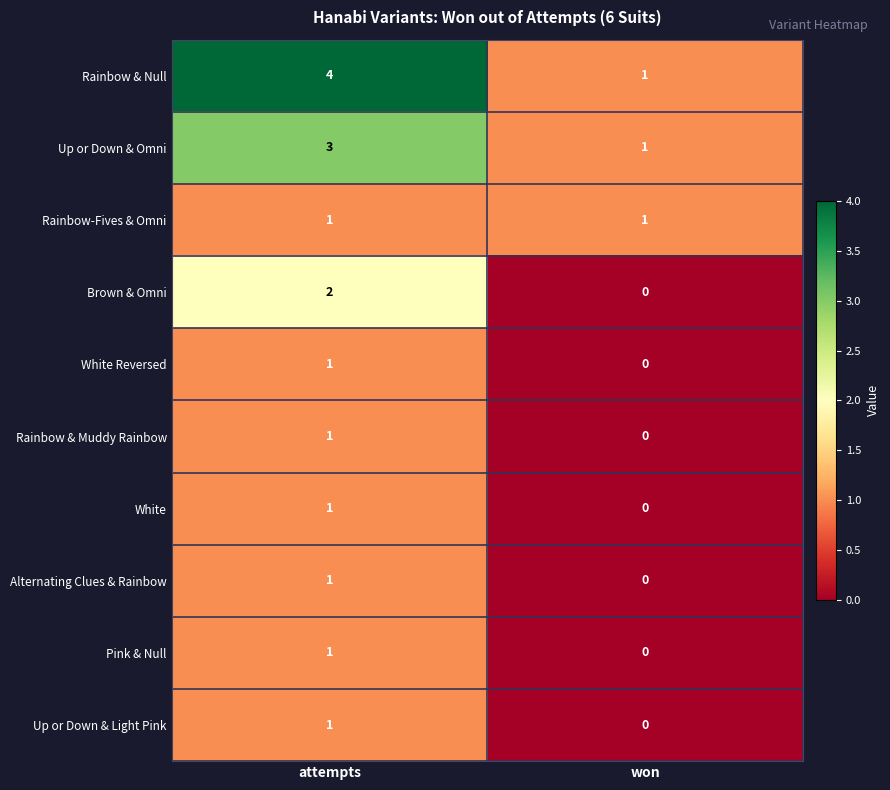

Which series has the largest range (max minus min)?

Rainbow & Null